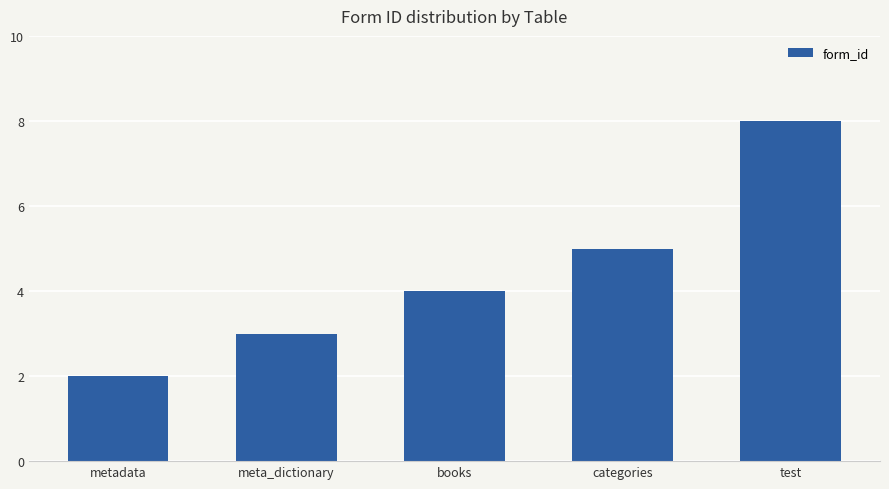

Reading left to right, list all the values displayed in this chart.

2	3	4	5	8